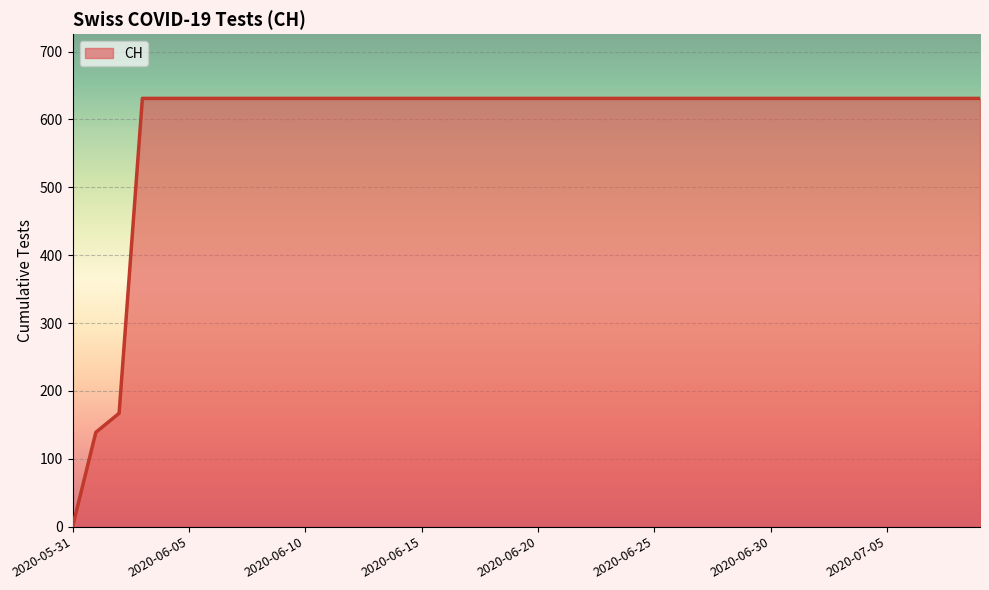

How many values are above zero?

39